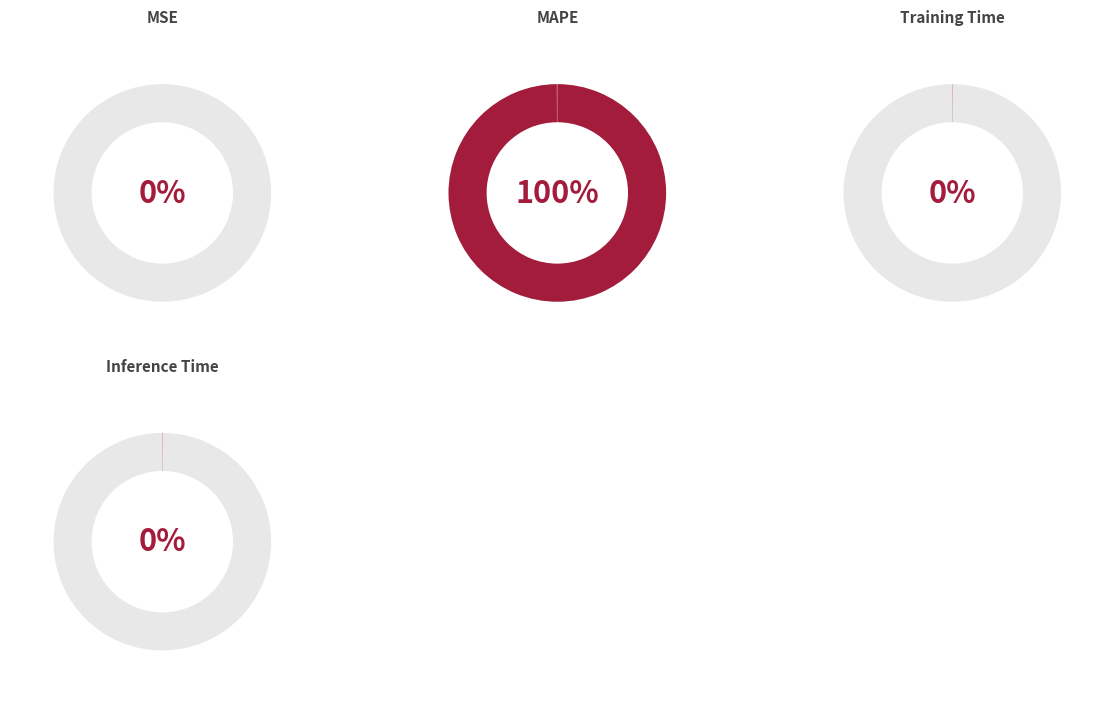

The MSE slice represents 12% of the pie. True or false?

False